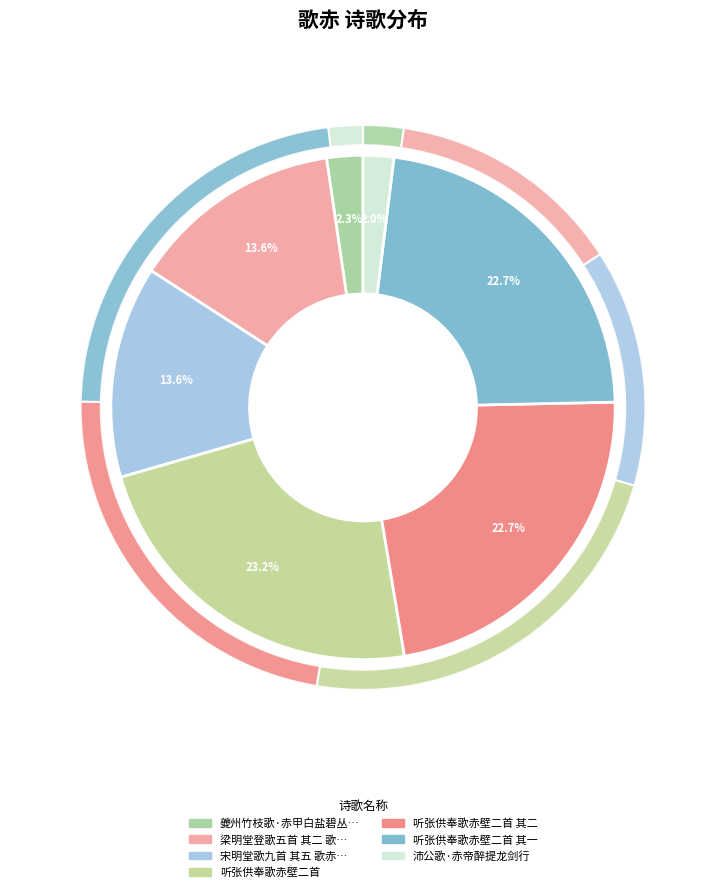

To the nearest percent, what is the difference between the largest and smallest slice percentages?

21%